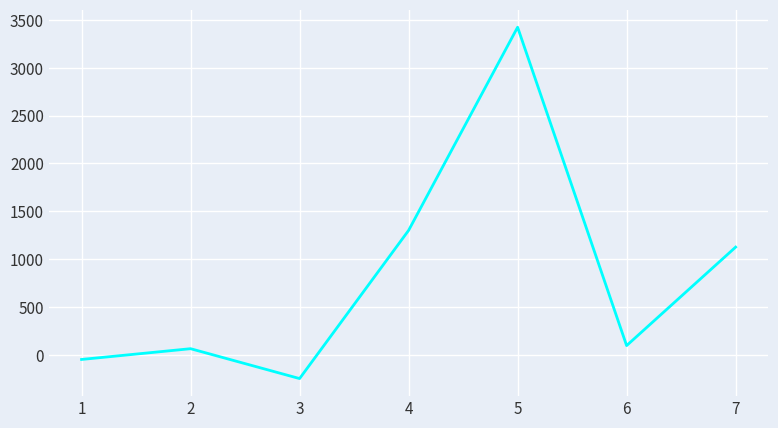

The value at 4 is 1300.0. True or false?

True